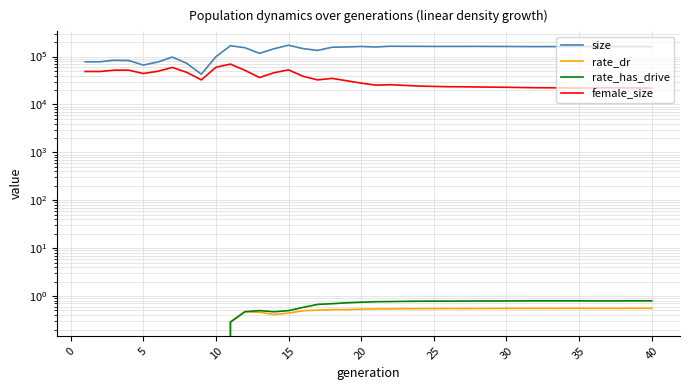

Rank the series by their maximum value, from lowest to highest.

rate_dr, rate_has_drive, female_size, size